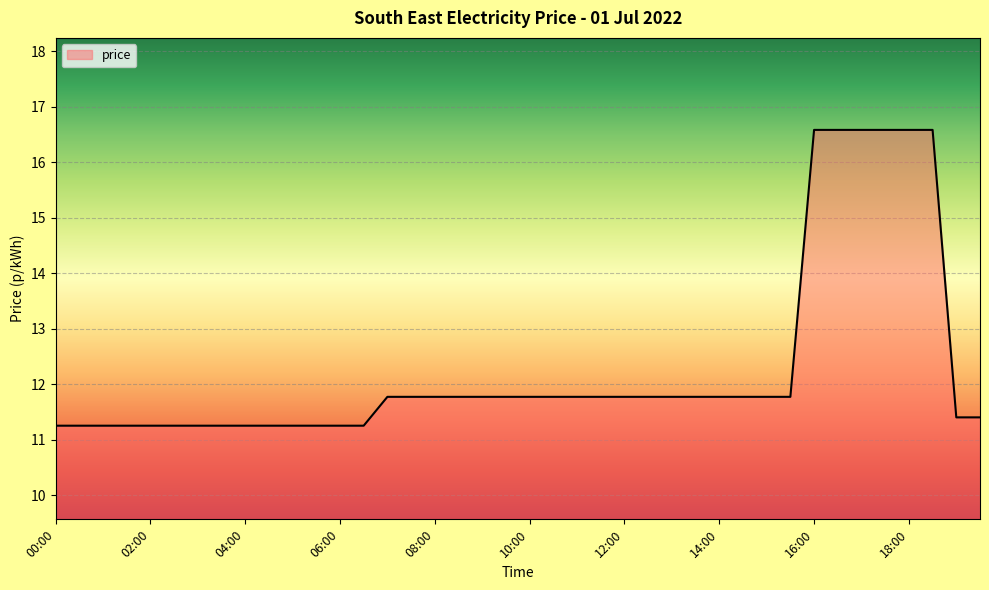

What is the difference between the maximum and minimum values?

5.3